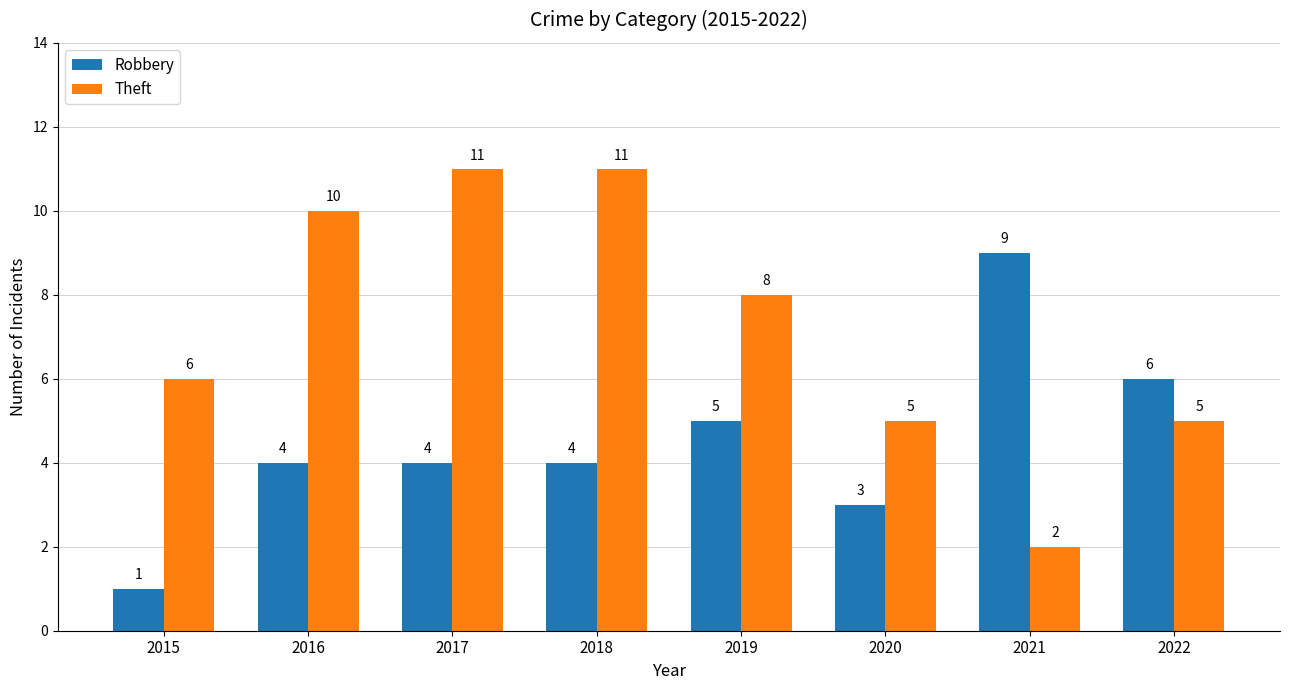

Rank the series by their maximum value, from highest to lowest.

Theft, Robbery